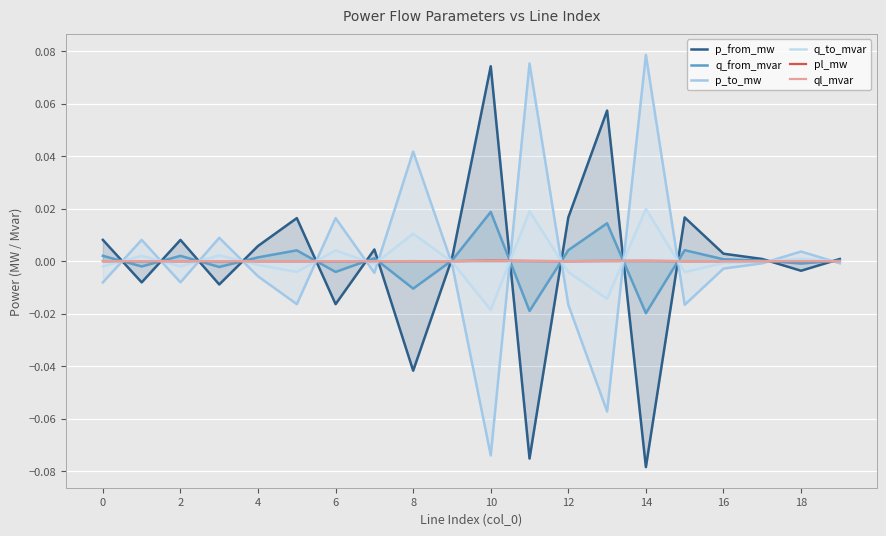

Rank the series by their maximum value, from lowest to highest.

ql_mvar, pl_mw, q_from_mvar, q_to_mvar, p_from_mw, p_to_mw